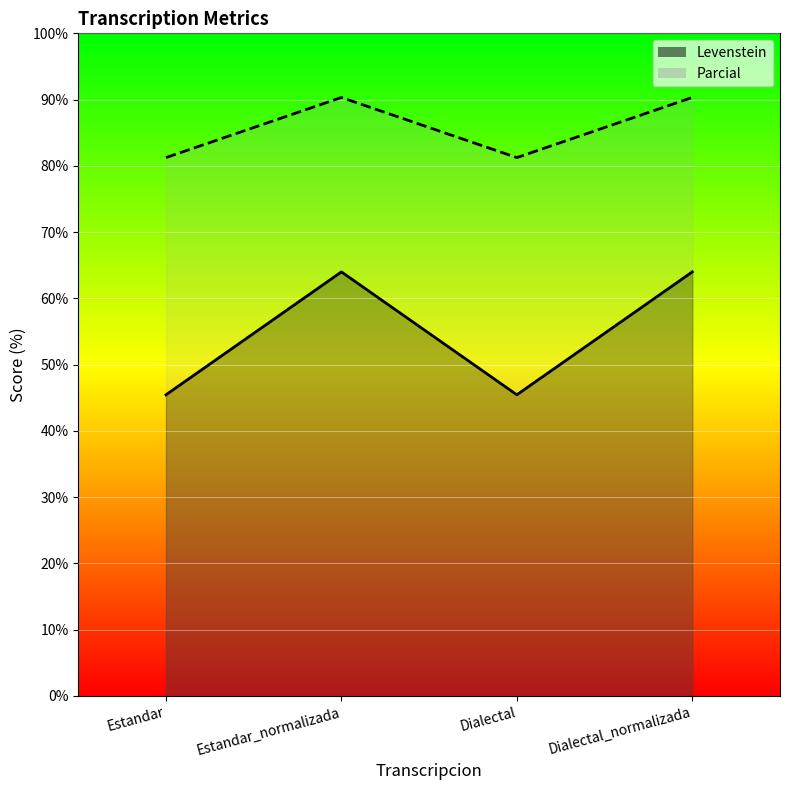

Reading left to right, extract all data points from this chart.

Levenstein: Estandar=45.5	Estandar_normalizada=64.0	Dialectal=45.5	Dialectal_normalizada=64.0
Parcial: Estandar=81.2	Estandar_normalizada=90.3	Dialectal=81.2	Dialectal_normalizada=90.3